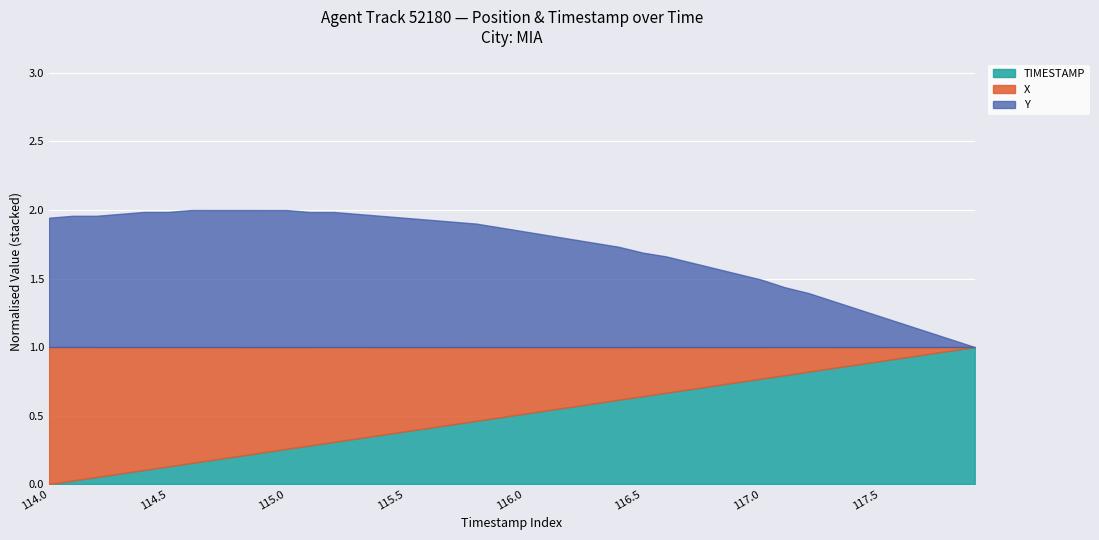

Which series changed the most between 114.5 and 117.6?

X